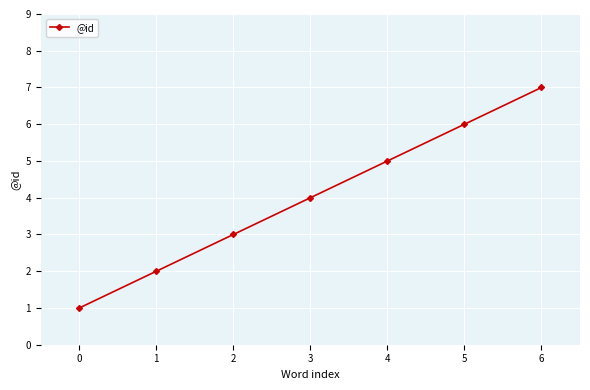

Reading left to right, what are all the values shown in this chart?

0=1	1=2	2=3	3=4	4=5	5=6	6=7